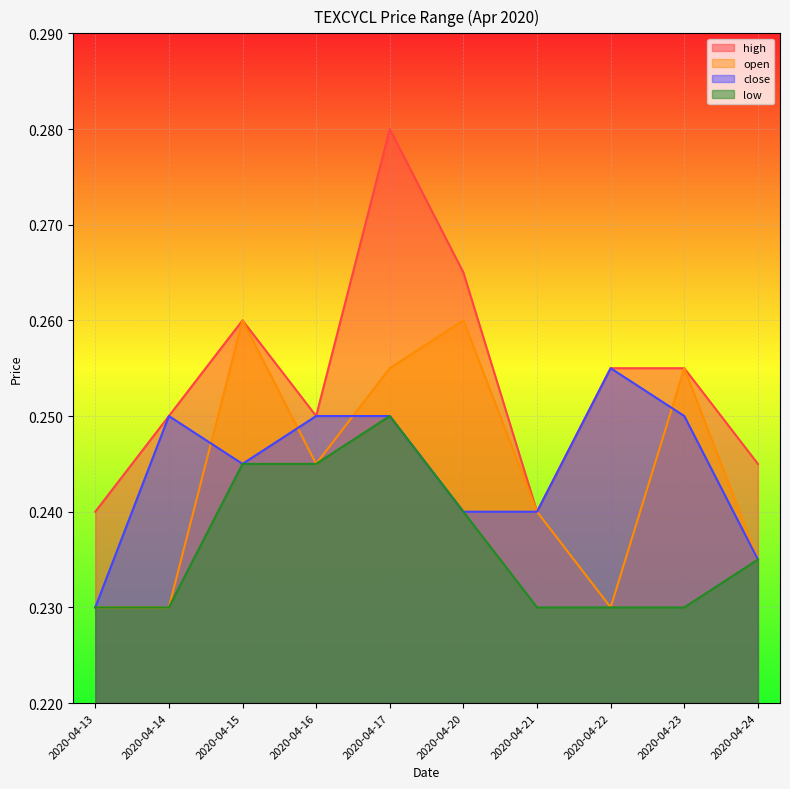

Is it true that open equals 0.1 at 2020-04-13?

False